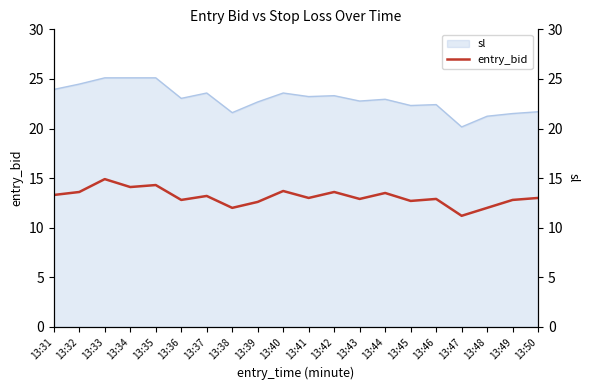

Which series has the largest total across all categories?

sl_right